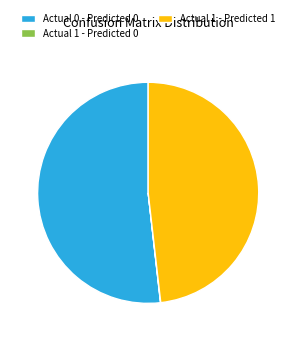

Does Actual 1 - Predicted 1 account for over 50% of the chart?

No